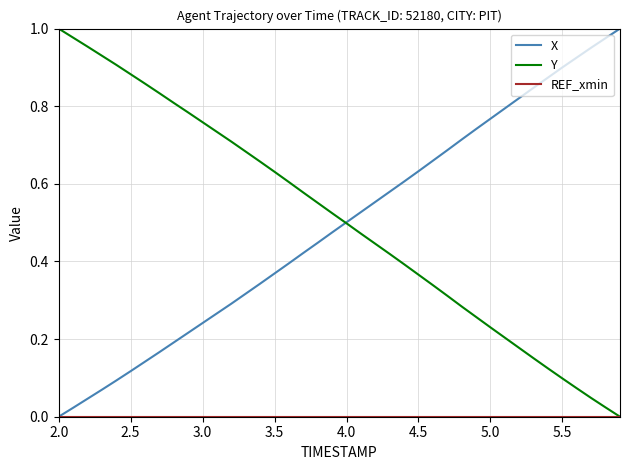

How many lines are shown in the chart?

3